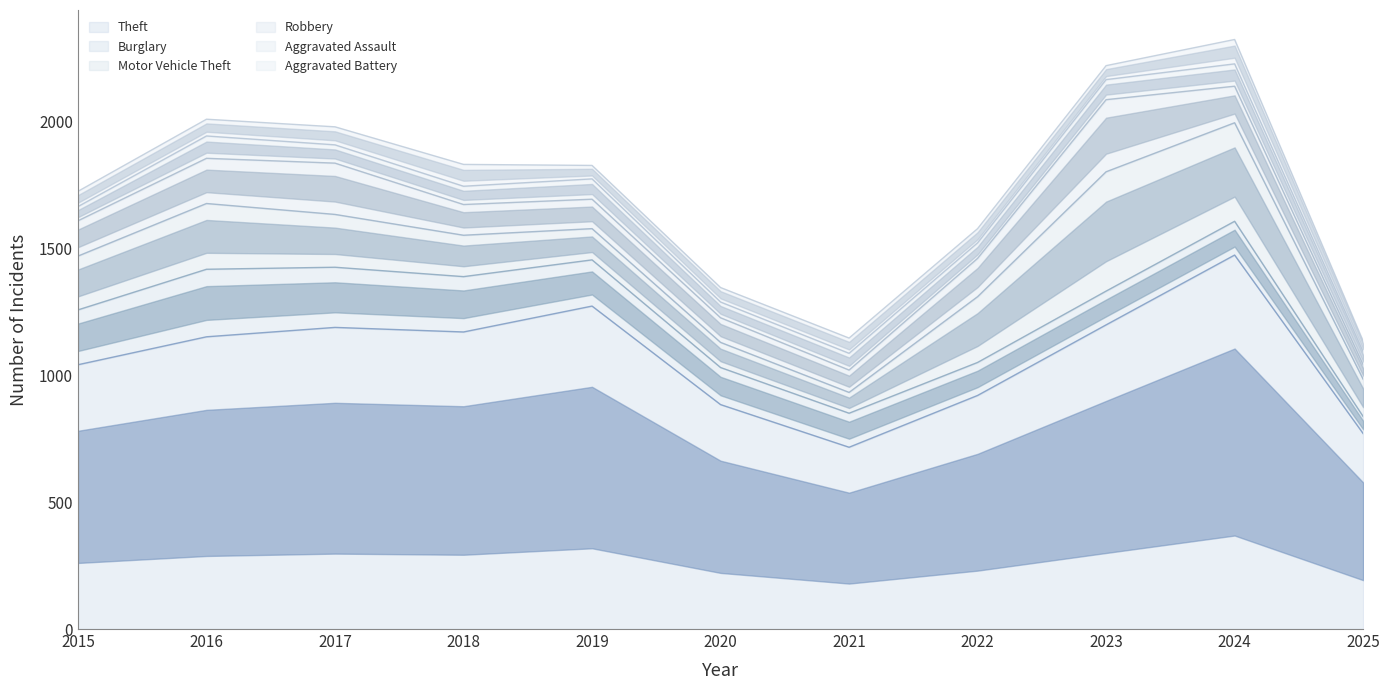

Rank the categories by Theft value from lowest to highest.

2021, 2025, 2020, 2022, 2015, 2016, 2018, 2017, 2023, 2019, 2024